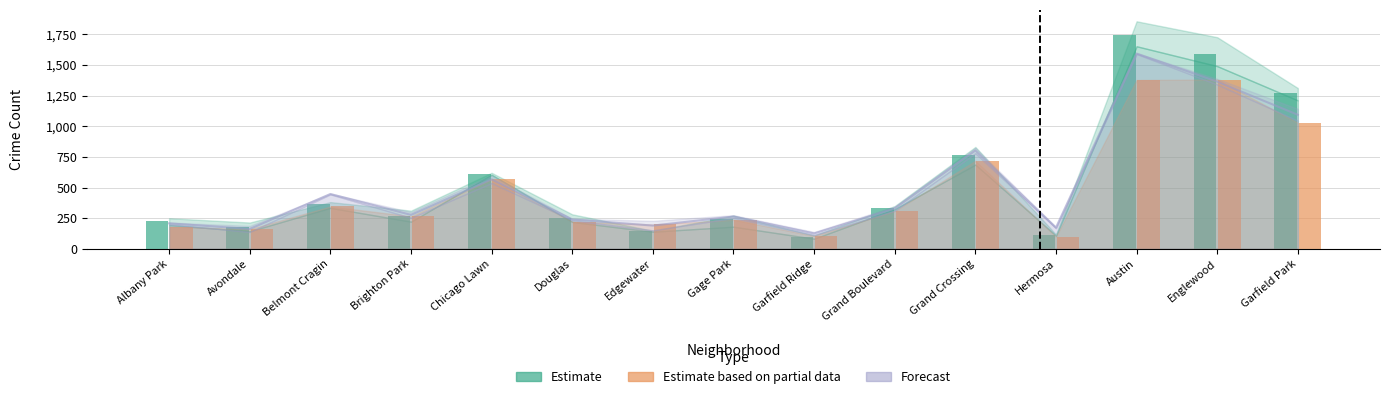

What is the total value across all series at Garfield Ridge?

327.7